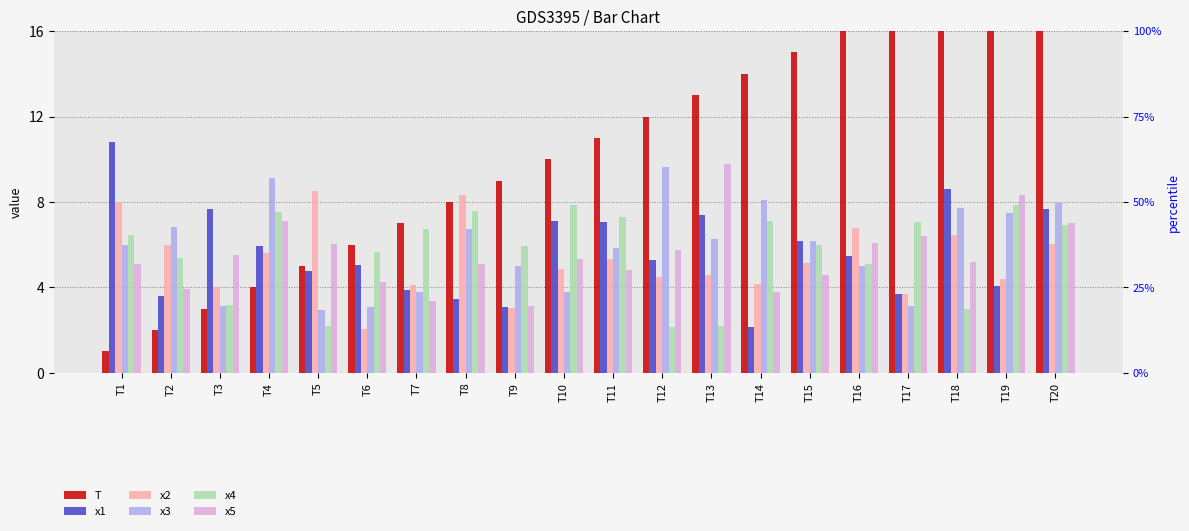

How many values in the x3 series exceed 6?

11